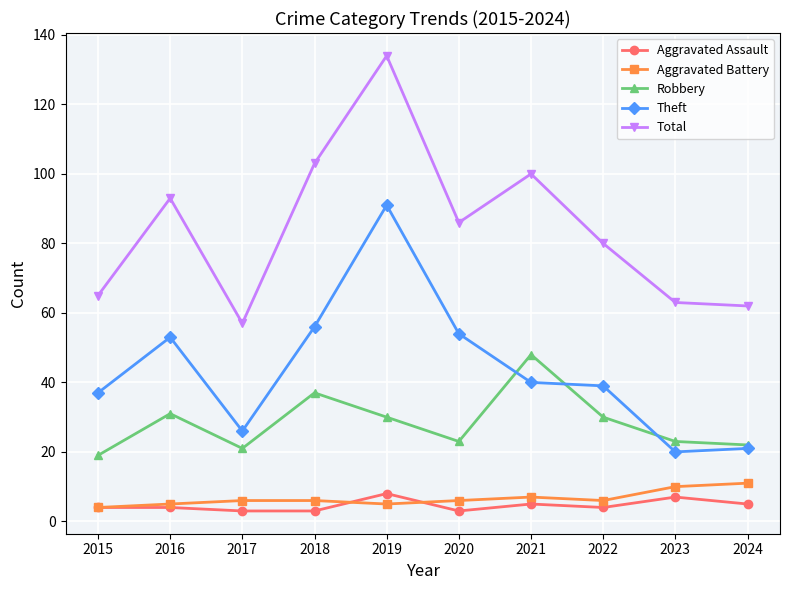

What is the difference between the highest and lowest values at 2021?

95